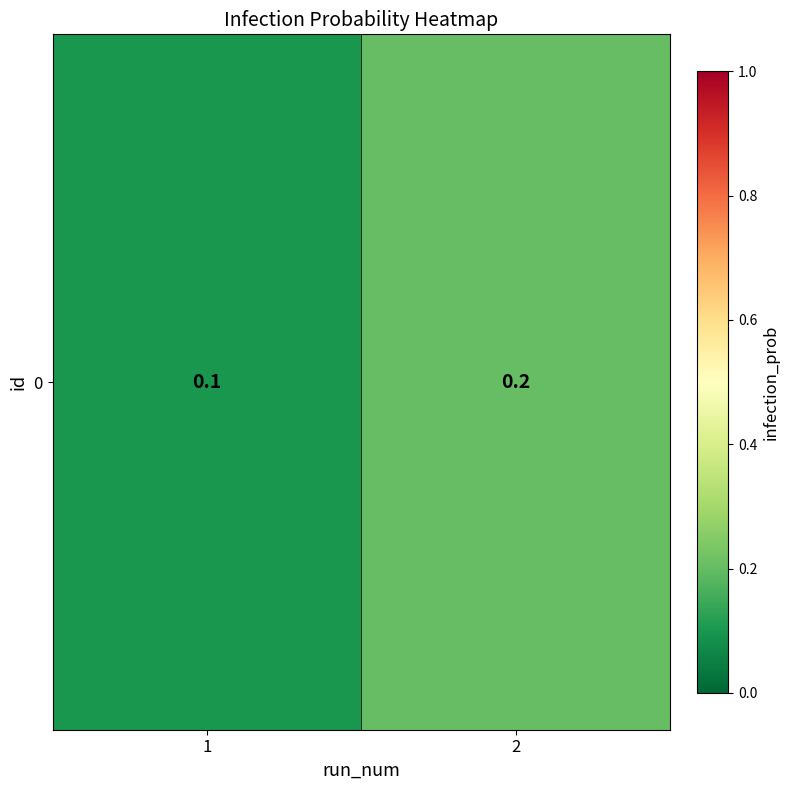

Reading left to right, list all the values displayed in this chart.

1=0.1	2=0.2